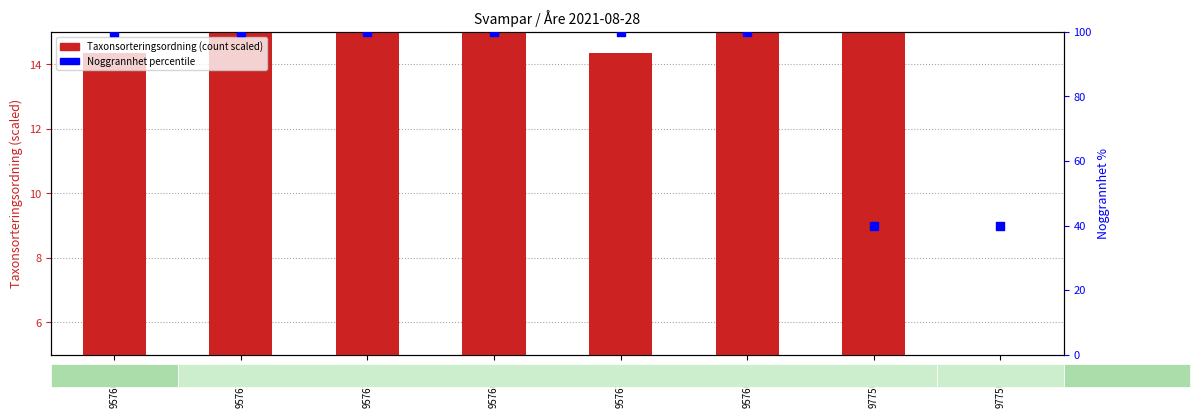

Which series has the largest total across all categories?

Noggrannhet percentile